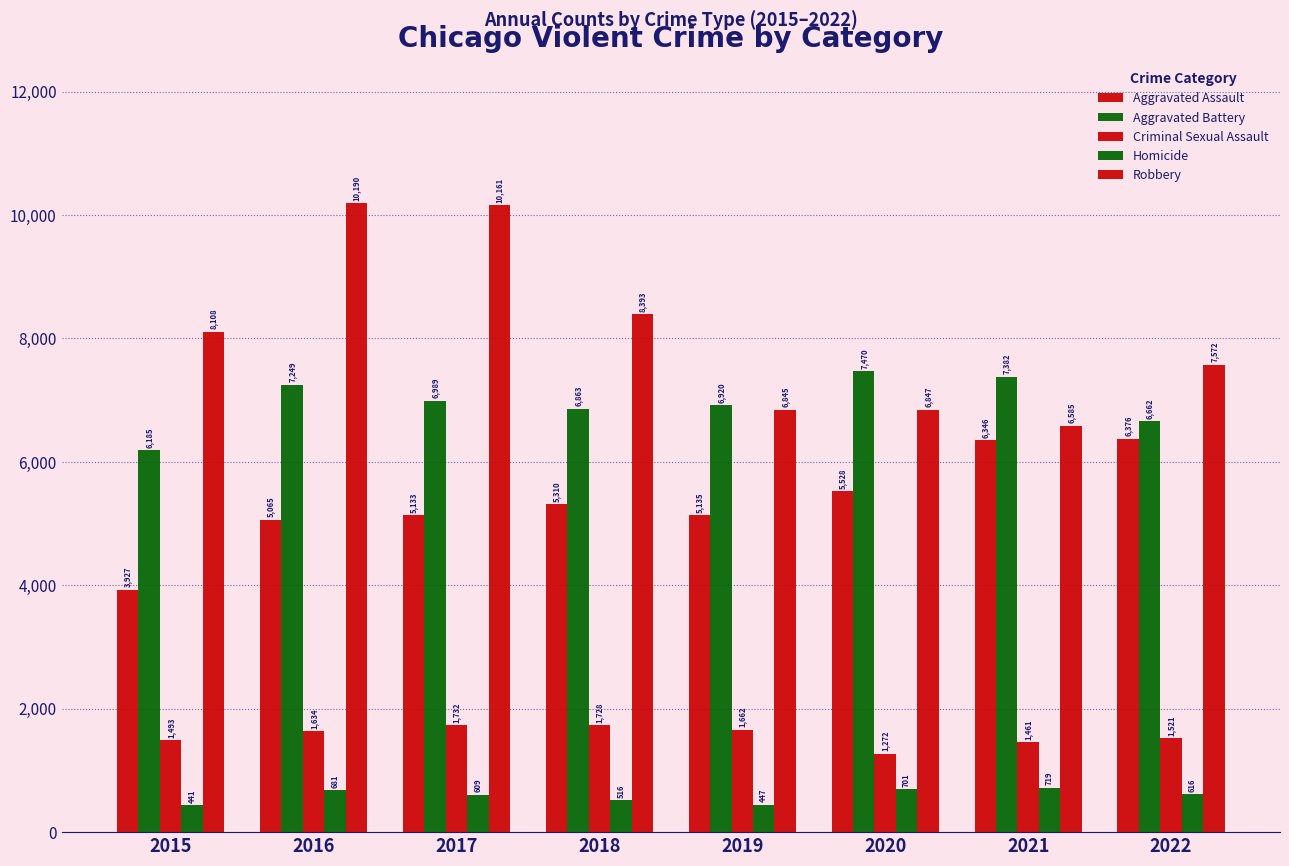

What is the sum of all Aggravated Battery values?

55720